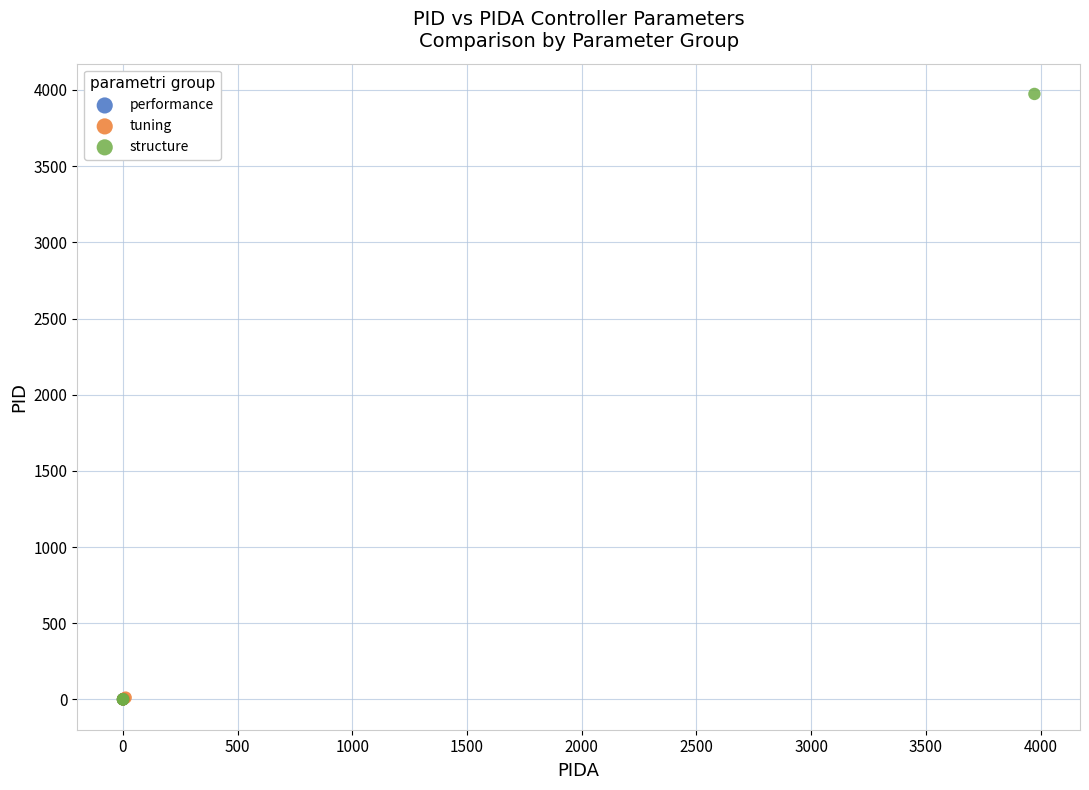

Which series has the widest spread of Y values?

structure